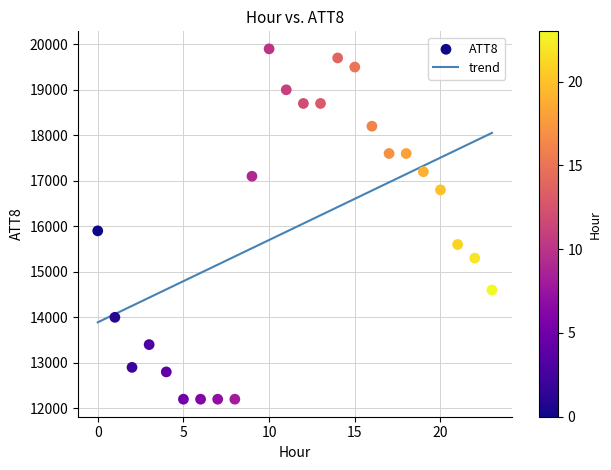

What Y value in the scatter plot is closest to 16050?

15900